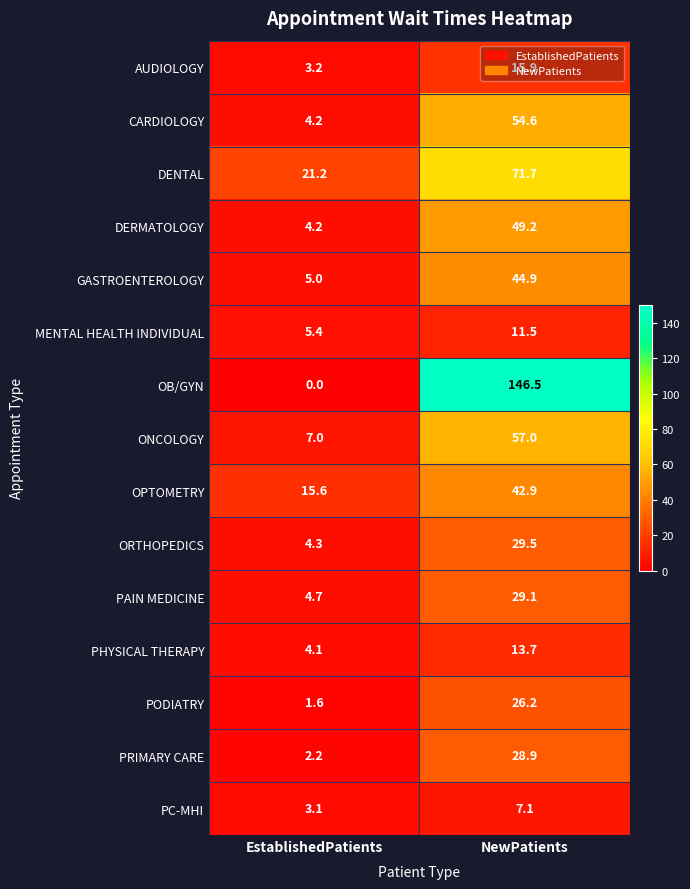

What is the sum of all GASTROENTEROLOGY values?

49.9